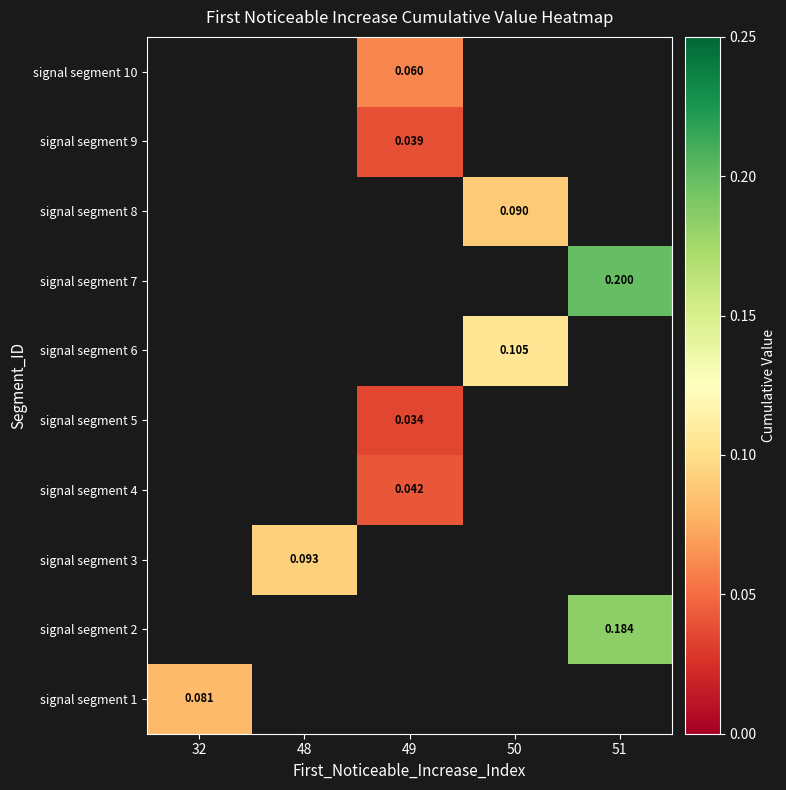

At how many categories does at least one series exceed 0?

5